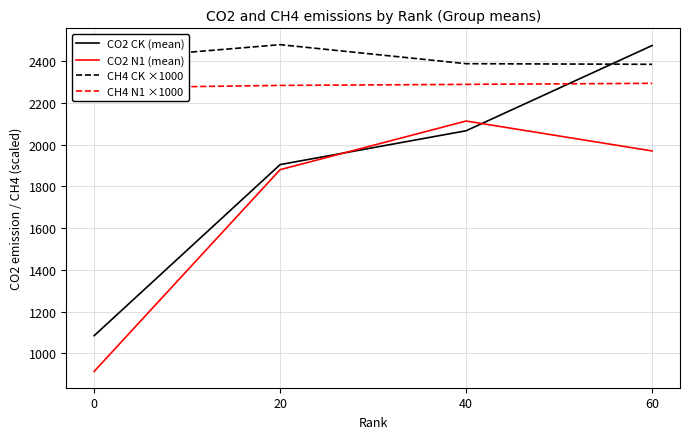

Does the chart display data point markers on the line(s)?

No